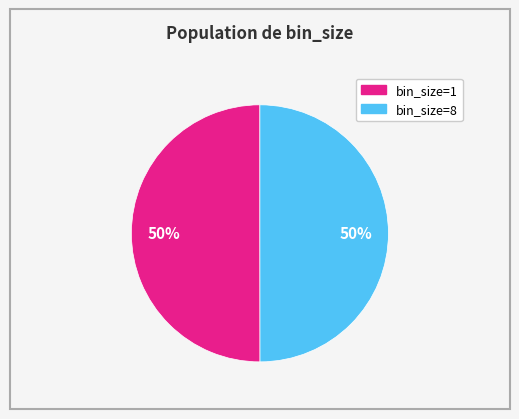

To the nearest percent, what is the average slice percentage?

50%